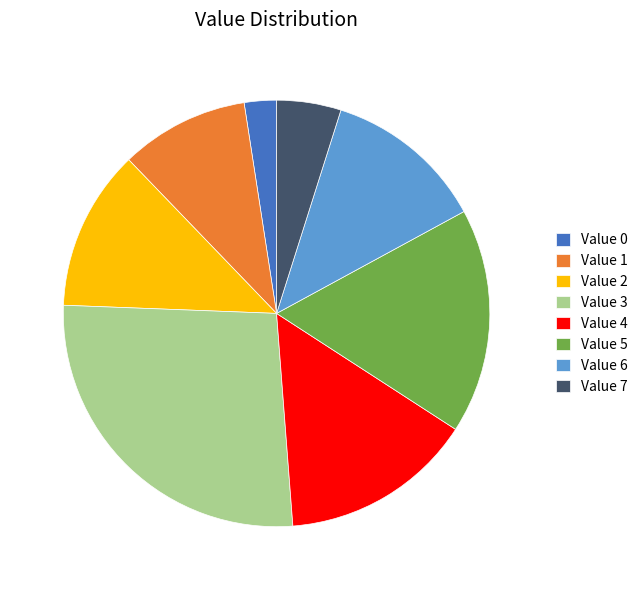

Does Value 2 represent more than half of the total?

No